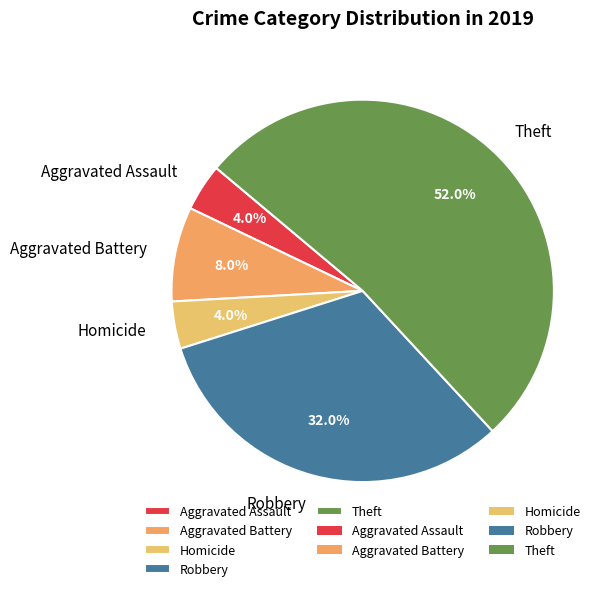

To the nearest percent, what is the difference between the largest and smallest slice percentages?

48%